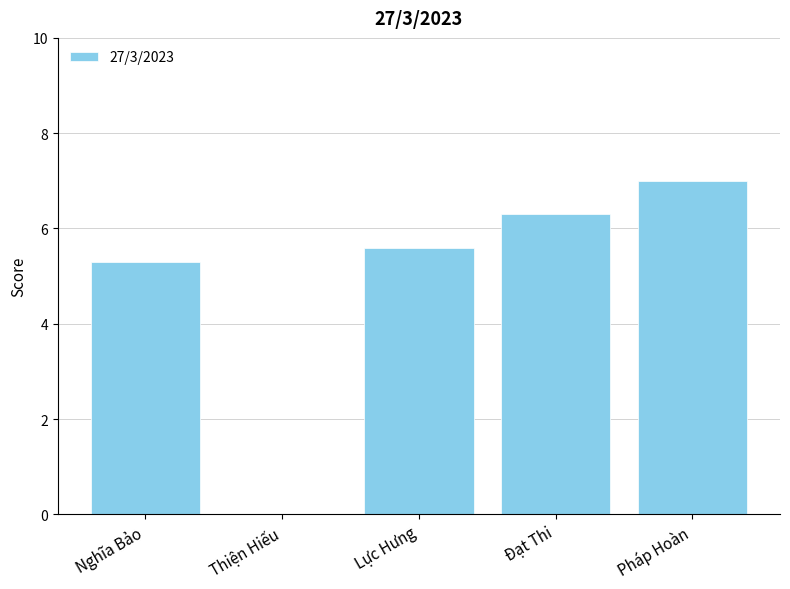

The chart shows a value of 6.3 at Đạt Thi. True or false?

True